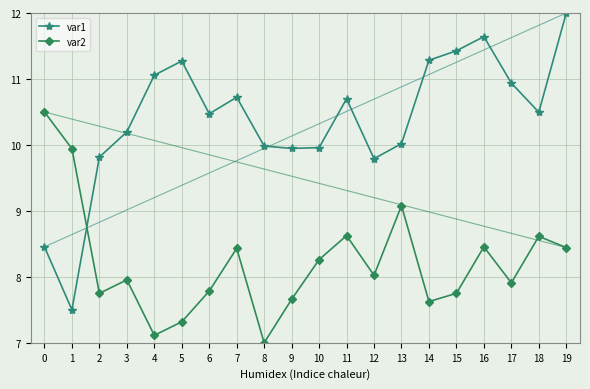

What is the value of the var2 point at the 3rd from the left?

7.8